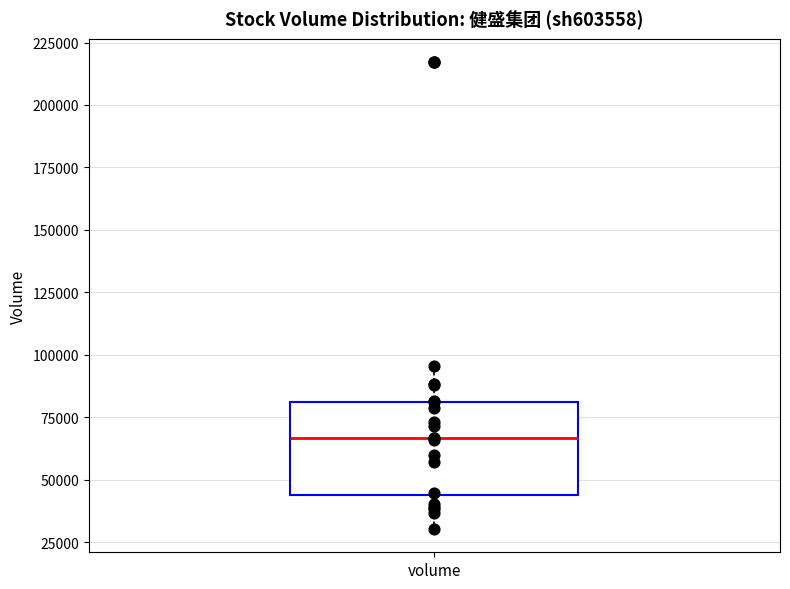

Read this box plot against the y-axis: the position of the median line, the range covered by the box, and the ends of both whiskers. The values are not printed on the chart, so give them approximately, as read against the axis.

median 65000, box 45000 to 80000, whiskers 30000 to 95000